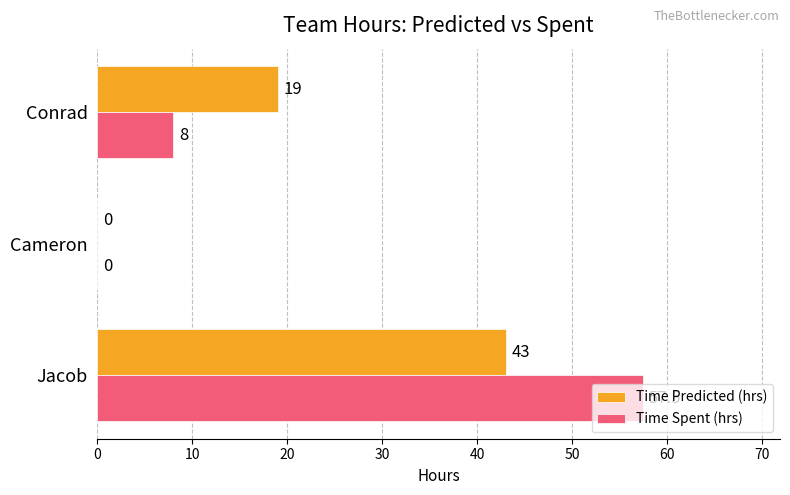

What is the sum of the Time Spent (hrs) values at Cameron and Conrad?

8.0